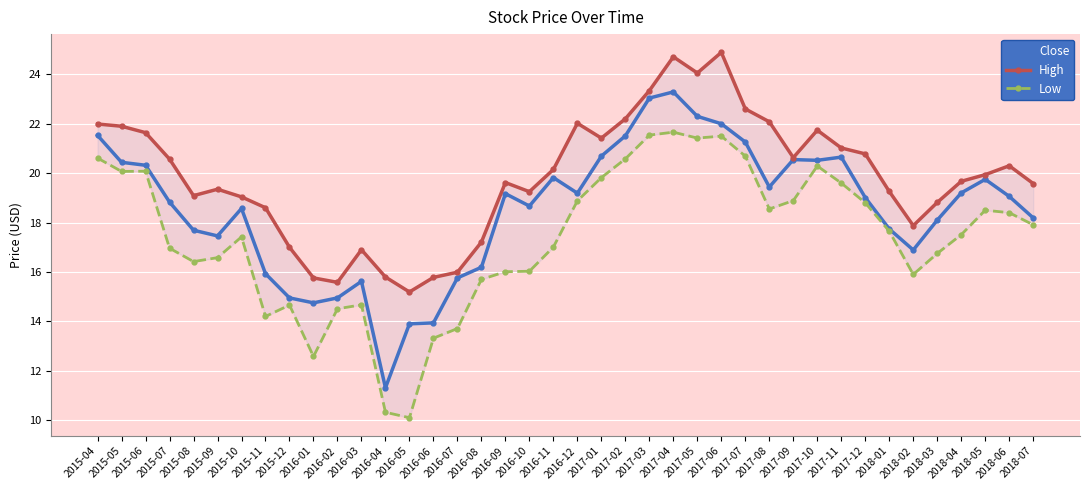

Reading right to left, list all the values displayed in this chart.

Close: 18.2	19.1	19.8	19.2	18.1	16.9	17.7	19.0	20.6	20.5	20.5	19.4	21.3	22.0	22.3	23.3	23.0	21.5	20.7	19.2	19.8	18.7	19.2	16.2	15.8	13.9	13.9	11.3	15.6	14.9	14.8	14.9	15.9	18.6	17.5	17.7	18.8	20.3	20.4	21.5
High: 19.6	20.3	19.9	19.7	18.8	17.9	19.3	20.8	21.0	21.7	20.6	22.1	22.6	24.9	24.1	24.7	23.3	22.2	21.4	22.0	20.1	19.2	19.6	17.2	16.0	15.8	15.2	15.8	16.9	15.6	15.8	17.0	18.6	19.0	19.4	19.1	20.6	21.6	21.9	22.0
Low: 17.9	18.4	18.5	17.5	16.8	15.9	17.6	18.8	19.6	20.3	18.9	18.5	20.7	21.5	21.4	21.7	21.5	20.6	19.8	18.9	17.0	16.0	16.0	15.7	13.7	13.3	10.1	10.3	14.7	14.5	12.6	14.7	14.2	17.4	16.6	16.4	17.0	20.1	20.1	20.6